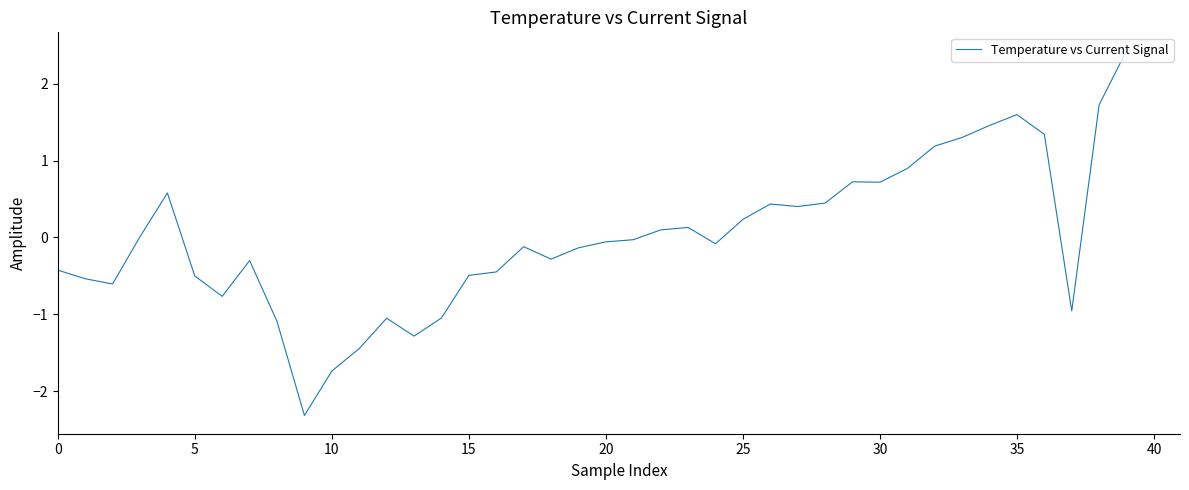

What is the greatest value displayed?

2.4